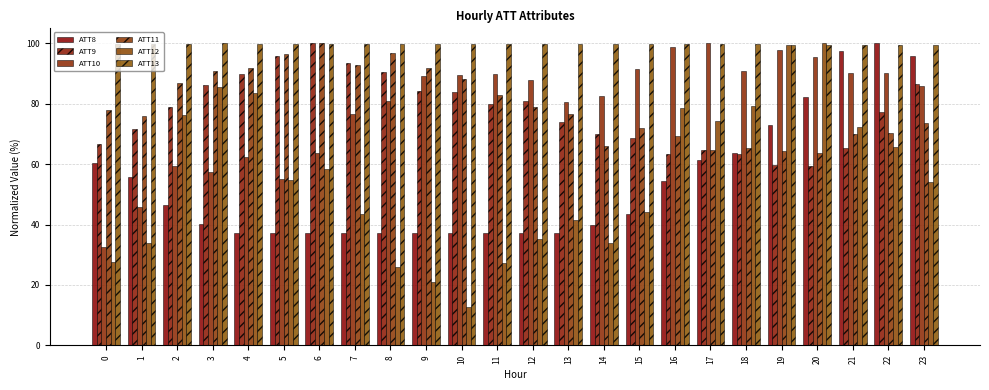

What is the maximum value for ATT11?

100.0